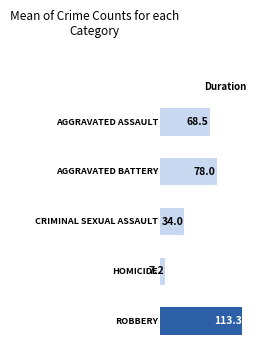

What is the change in value from 1 to 4?

+35.3